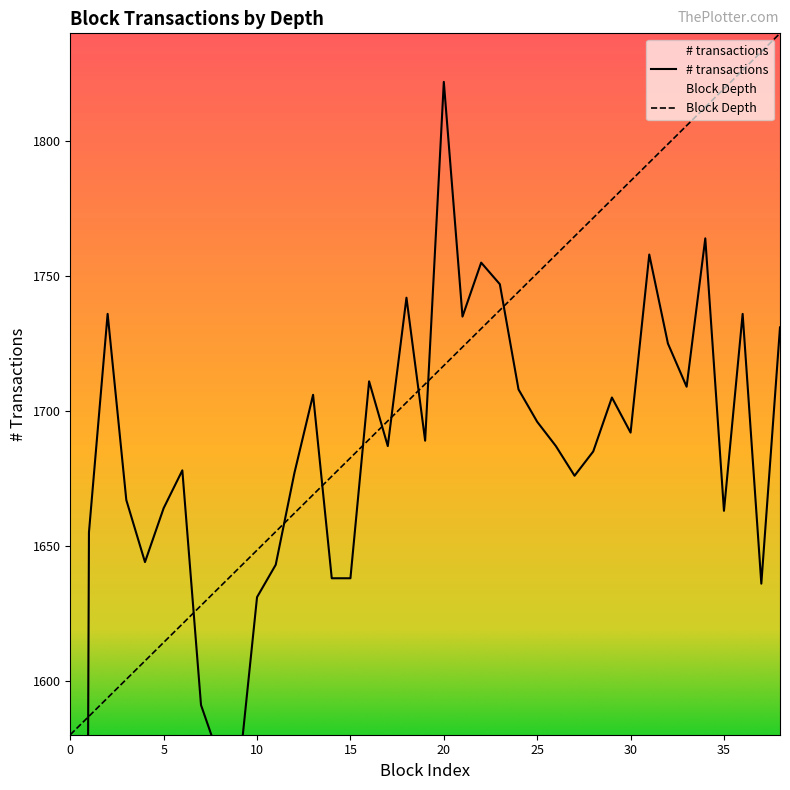

Rank the series by their maximum value, from highest to lowest.

Block Depth, # transactions